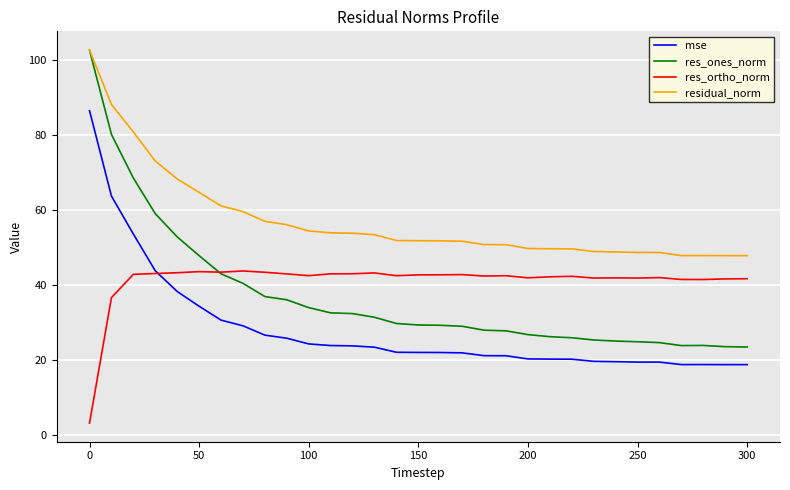

Which series has the largest range (max minus min)?

res_ones_norm